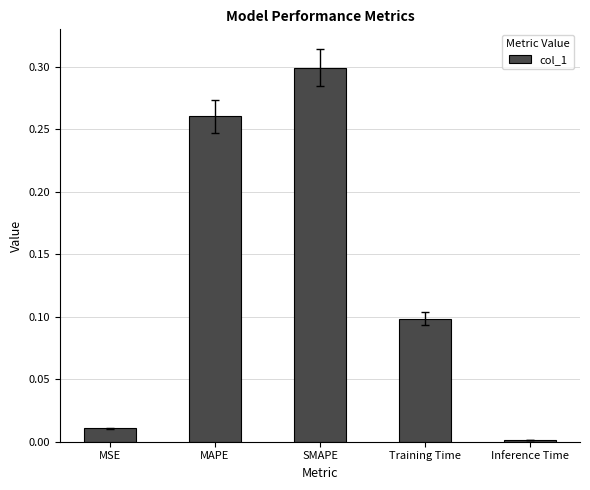

What is the label of the 4th bar from the right?

MAPE